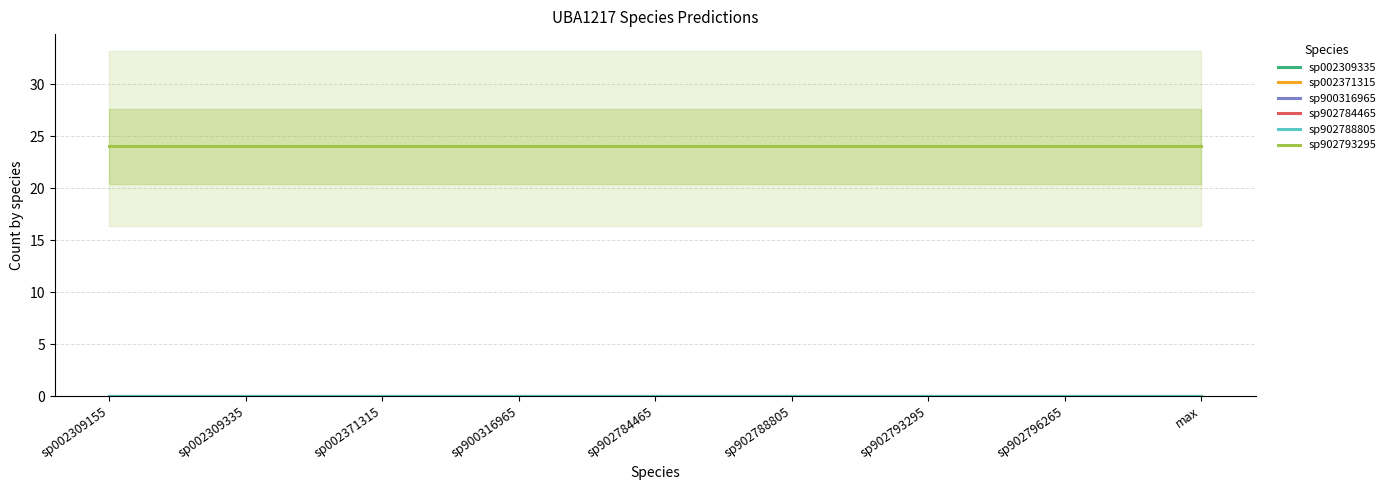

Is it true that sp902793295 equals 5 at sp902793295?

False